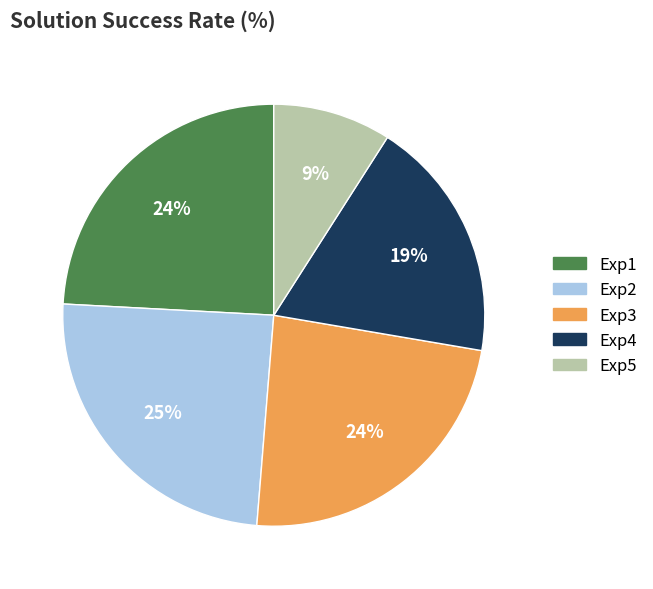

Does Exp2 account for over 50% of the chart?

No